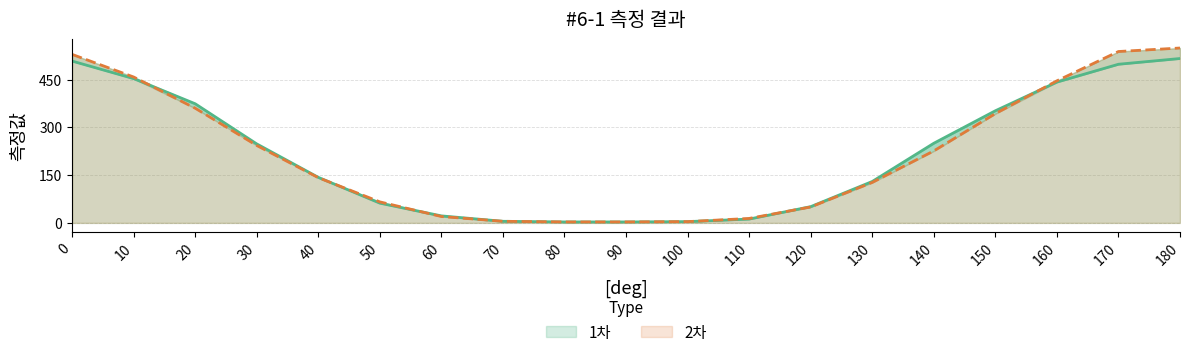

After their last crossing, which series has the higher values: 1차 or 2차?

2차